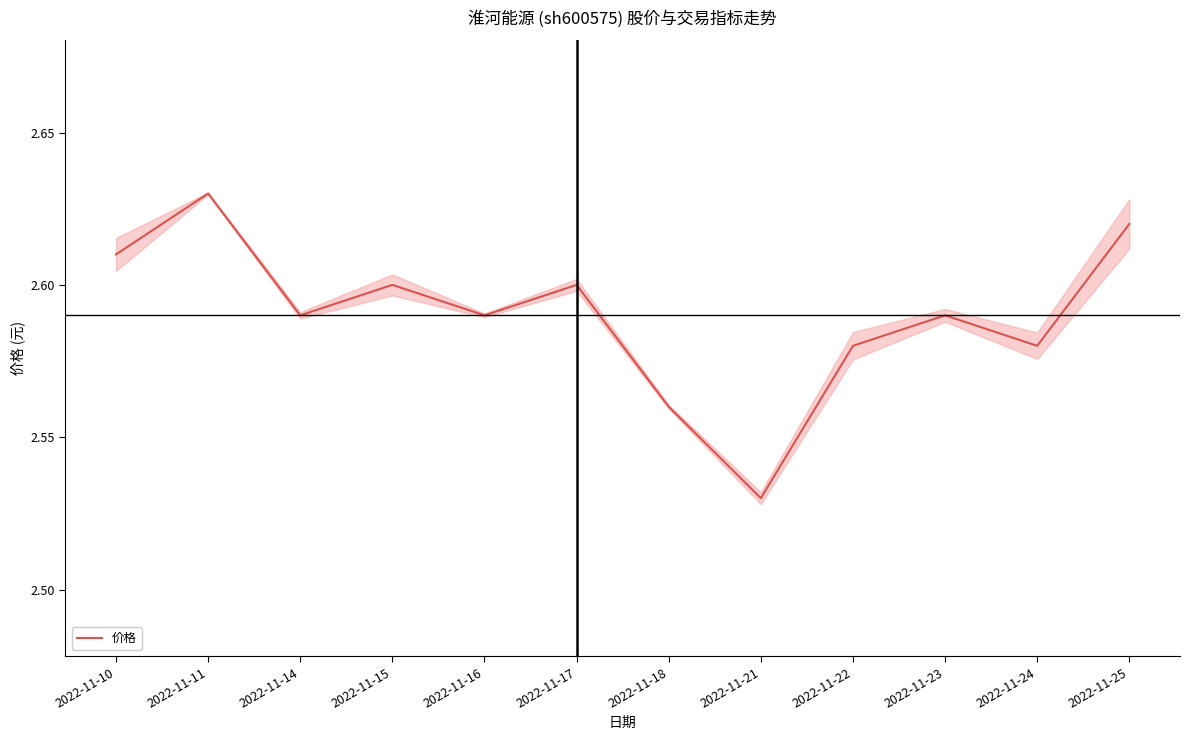

List the labels in order of value, smallest first.

2022-11-21, 2022-11-18, 2022-11-22, 2022-11-24, 2022-11-14, 2022-11-16, 2022-11-23, 2022-11-15, 2022-11-17, 2022-11-10, 2022-11-25, 2022-11-11